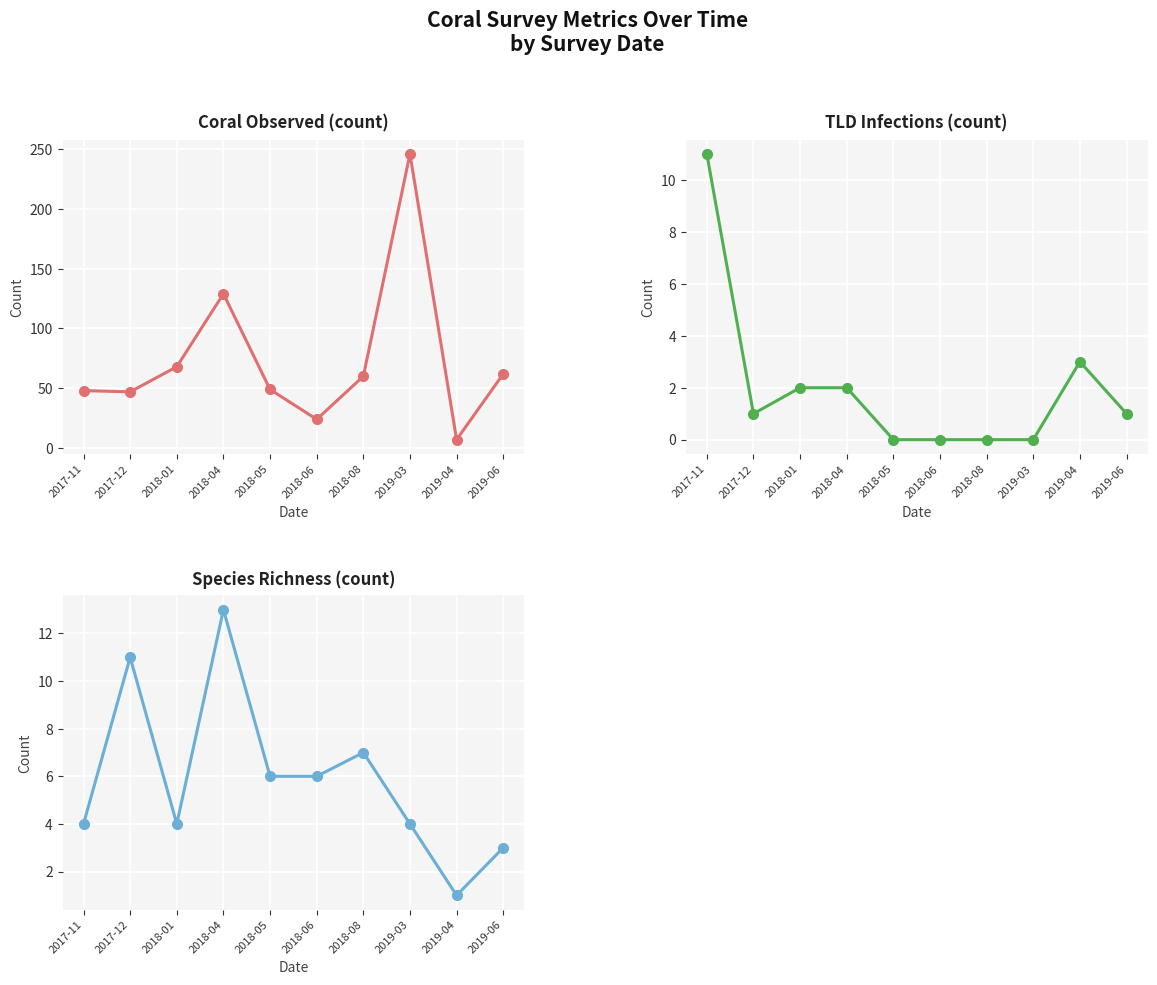

Rank the categories by coral.observed value from lowest to highest.

2019-04, 2018-06, 2017-12, 2017-11, 2018-05, 2018-08, 2019-06, 2018-01, 2018-04, 2019-03